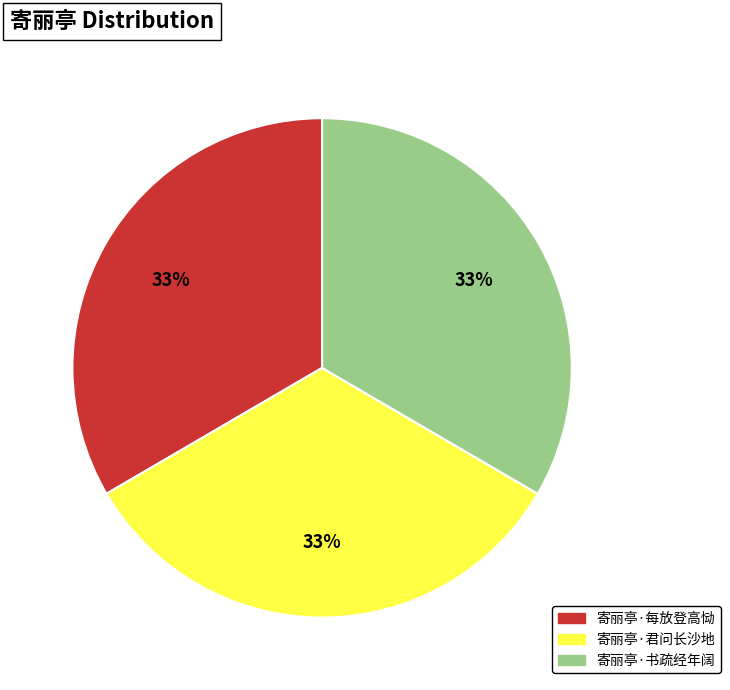

How many segments does this pie chart have?

3